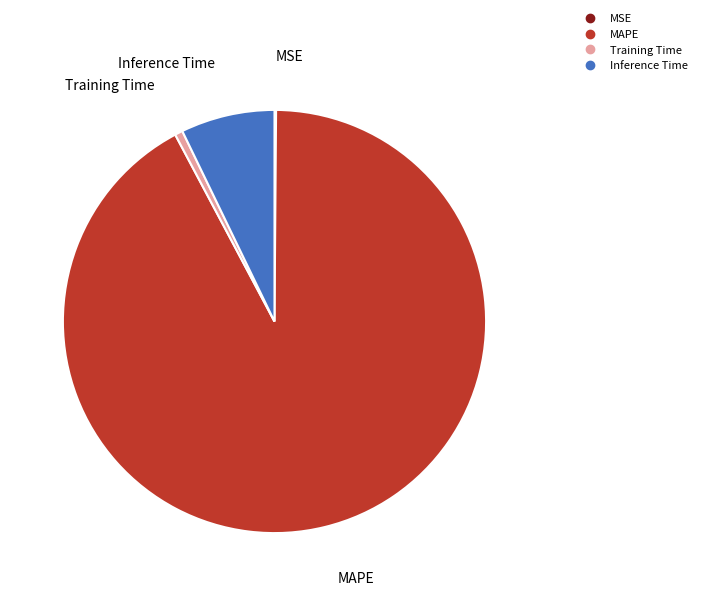

Combined, do Training Time and MAPE account for over 50%?

Yes